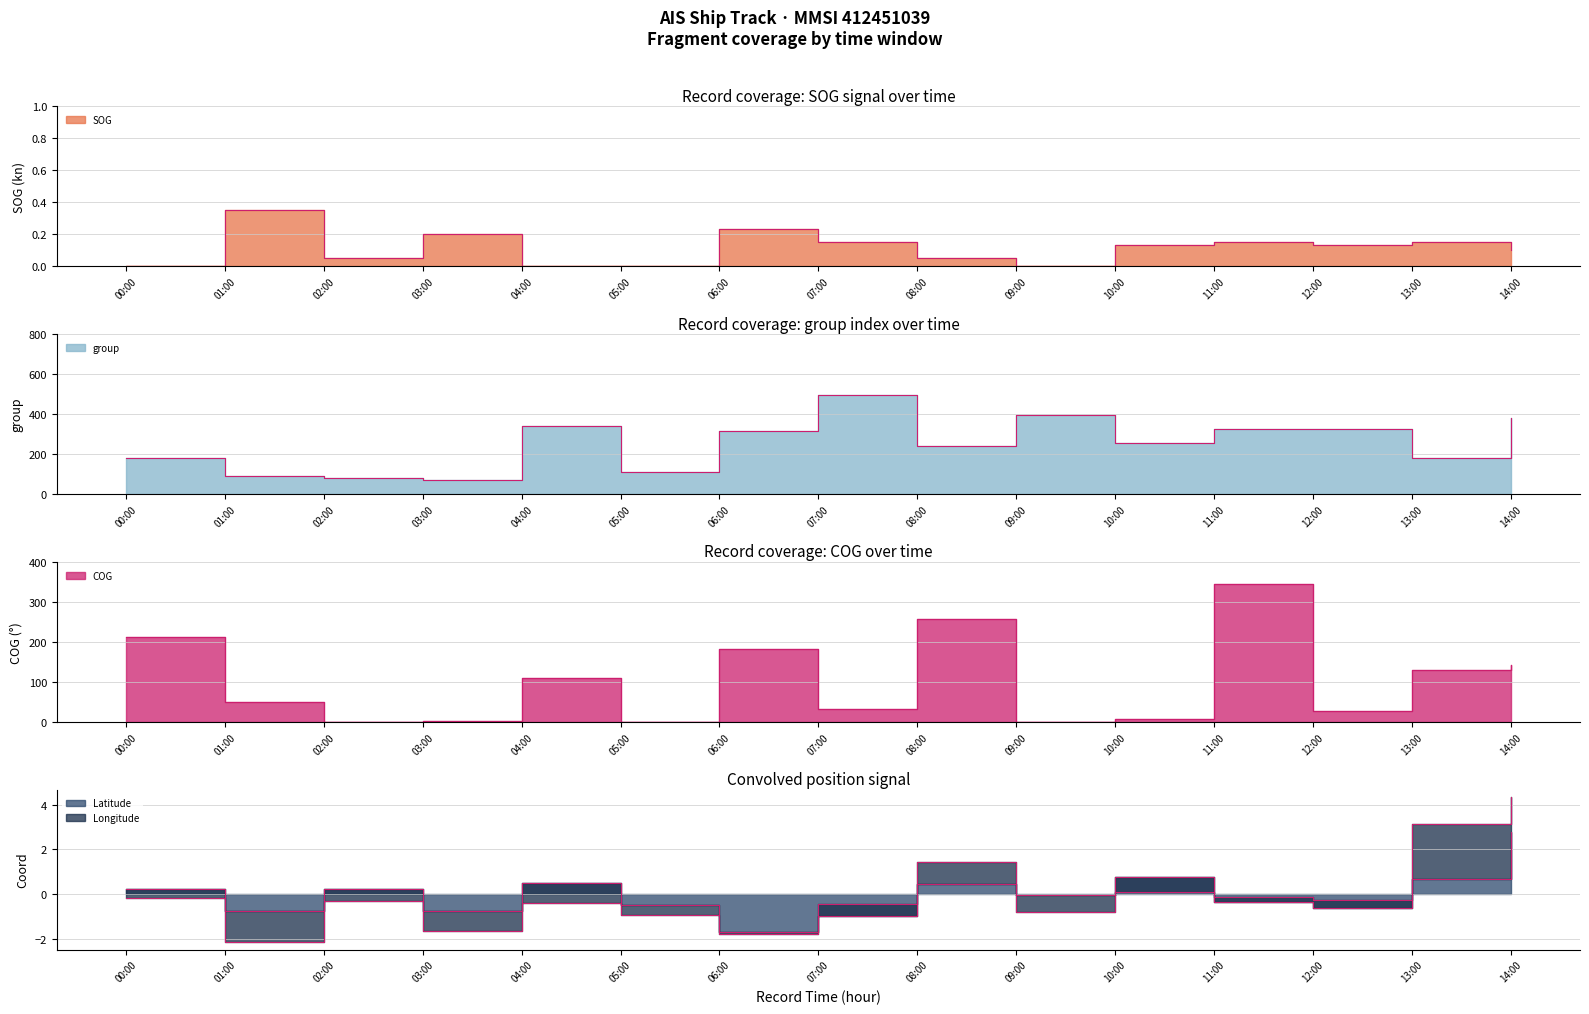

How many categories are shown in the chart?

15